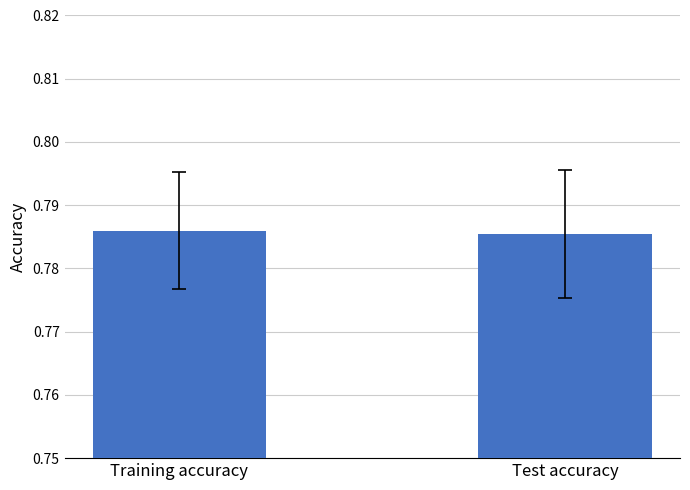

True or false: the data shows 1.1 at Test accuracy.

False